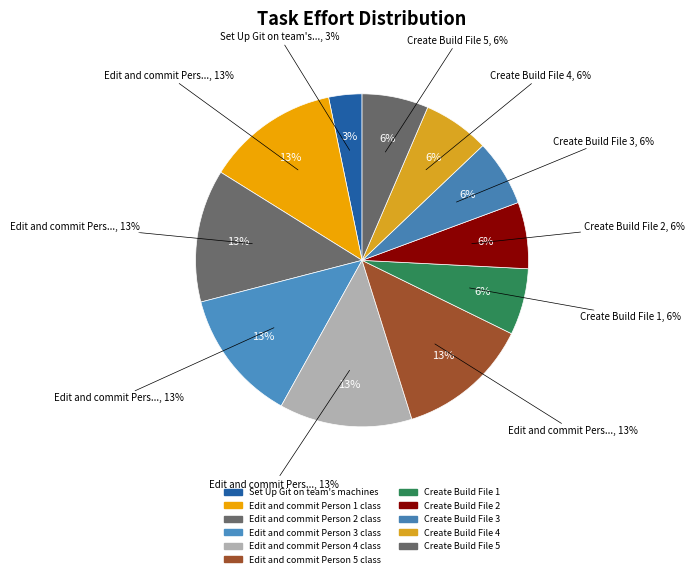

How many slices are in this pie chart?

11